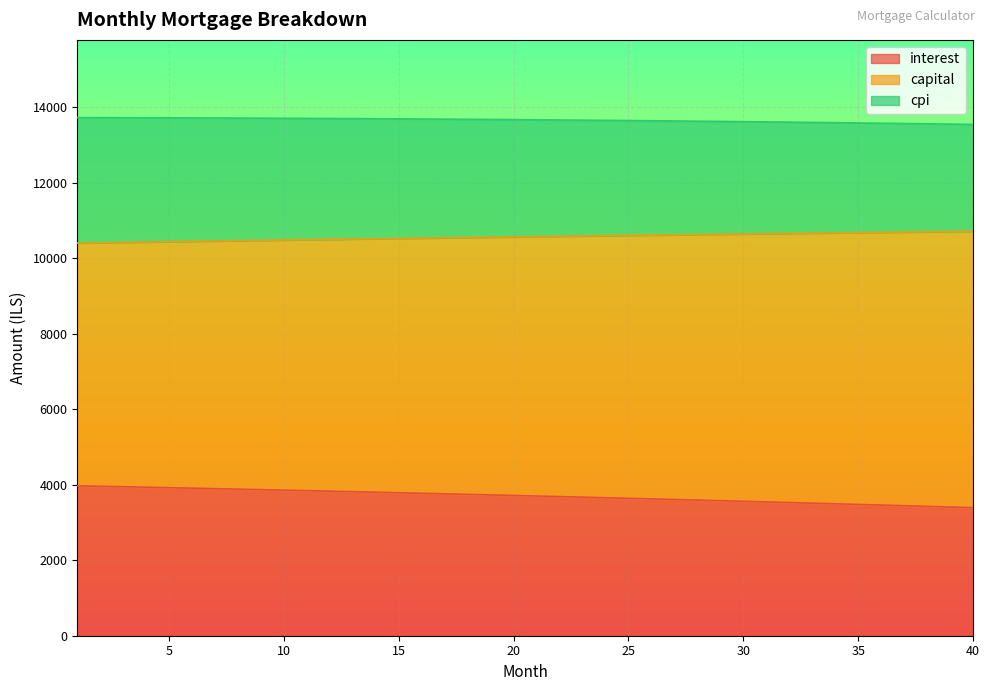

At which category does the chart reach its peak across all series?

1